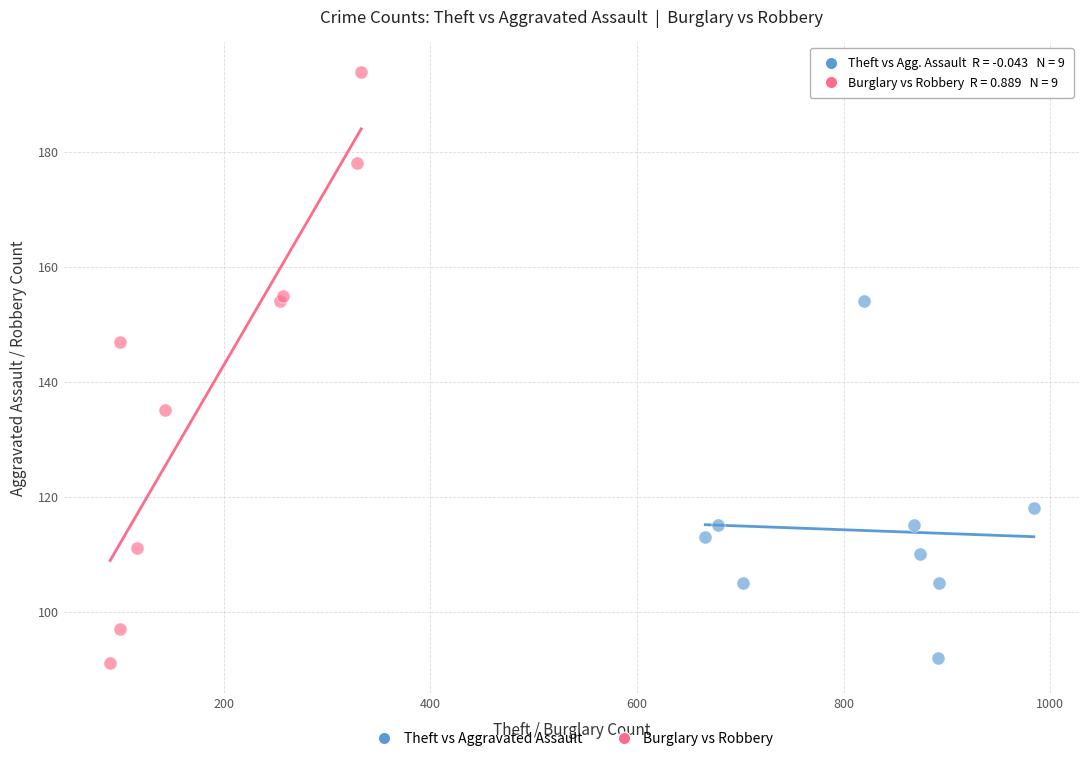

Which series has the largest Y range (max minus min)?

Burglary vs Robbery